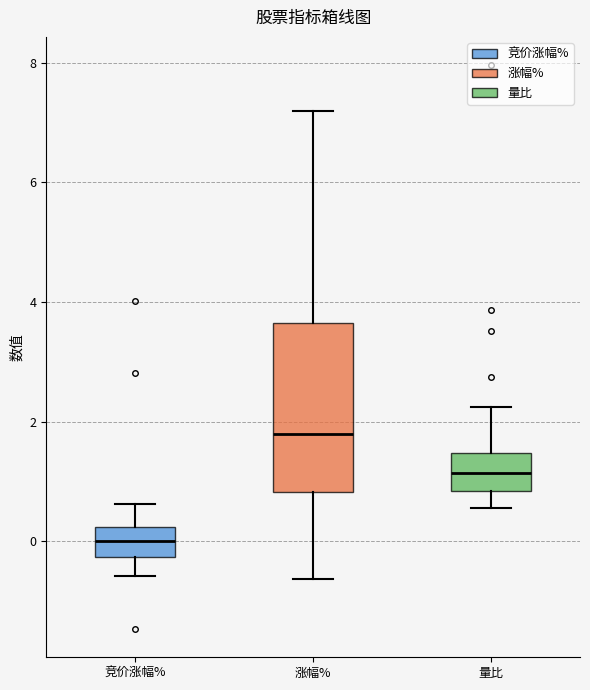

Reading left to right, transcribe this box plot: for each box, give where its median line is, the range the box spans, and where its two whiskers end, as read against the y-axis. The values are not printed on the chart, so give them approximately, as read against the axis.

竞价涨幅%: median 0.0, box -0.2 to 0.2, whiskers -0.6 to 0.6
涨幅%: median 1.8, box 0.8 to 3.6, whiskers -0.6 to 7.2
量比: median 1.2, box 0.8 to 1.4, whiskers 0.6 to 2.2